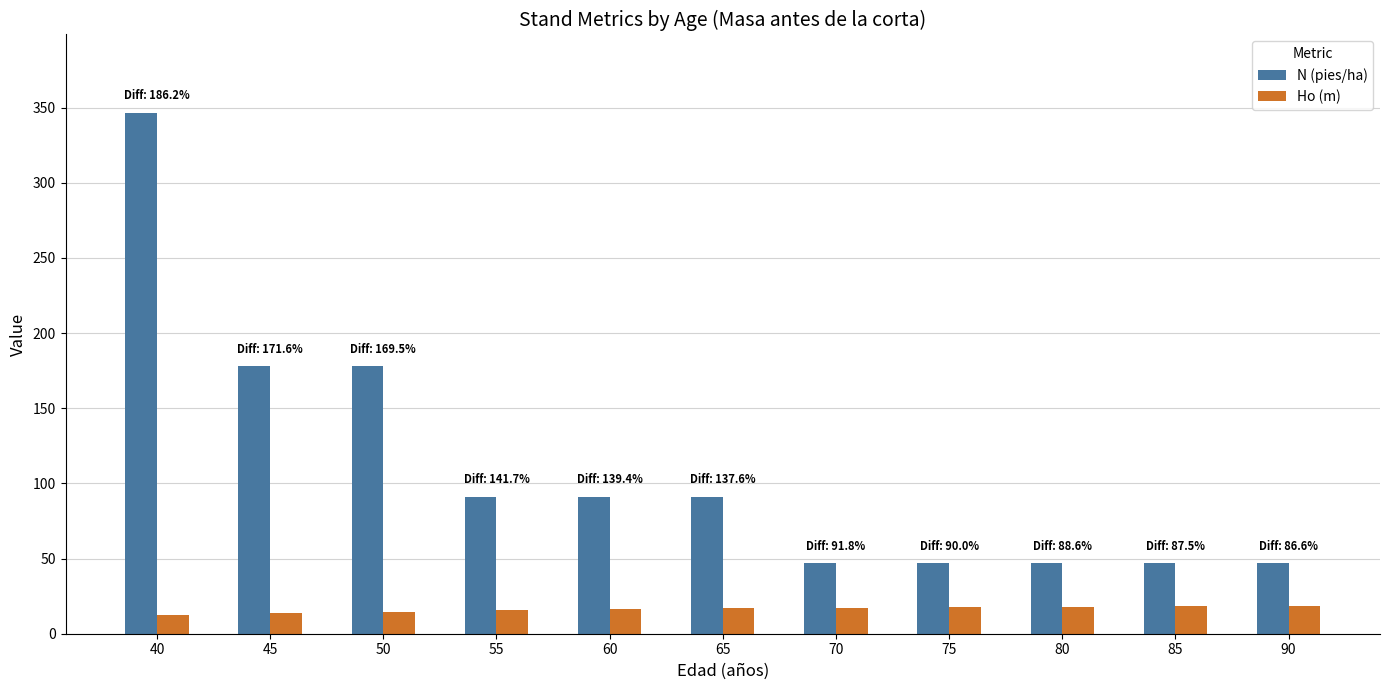

At how many categories does at least one series exceed 238?

1